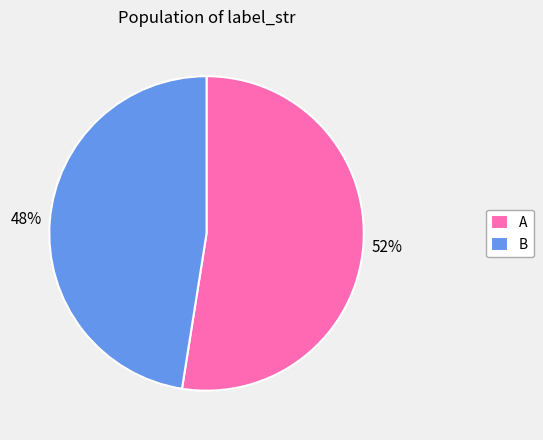

Which slice is the smallest?

B